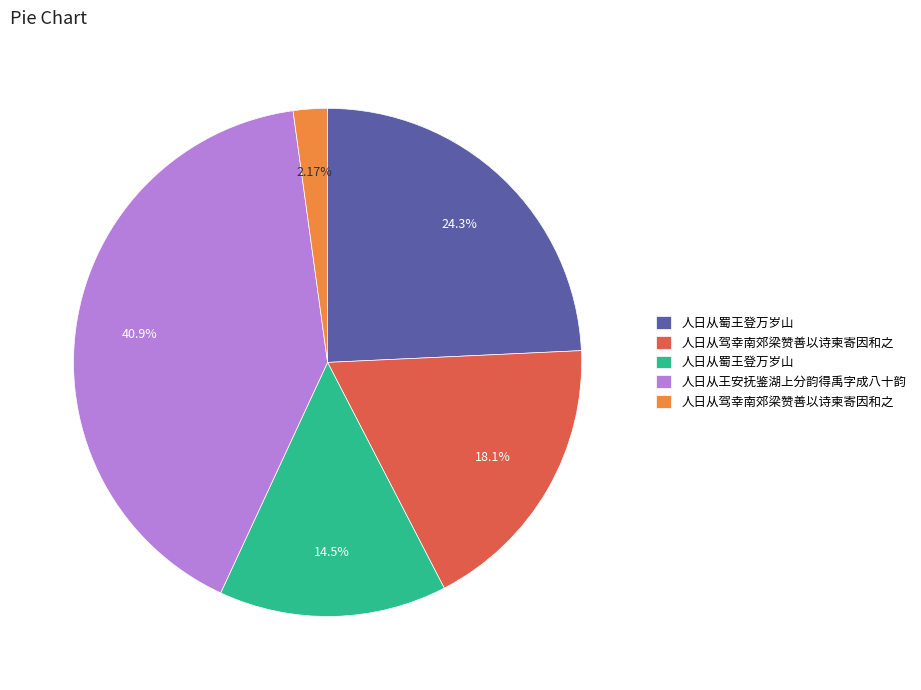

Count the number of slices in the pie.

5